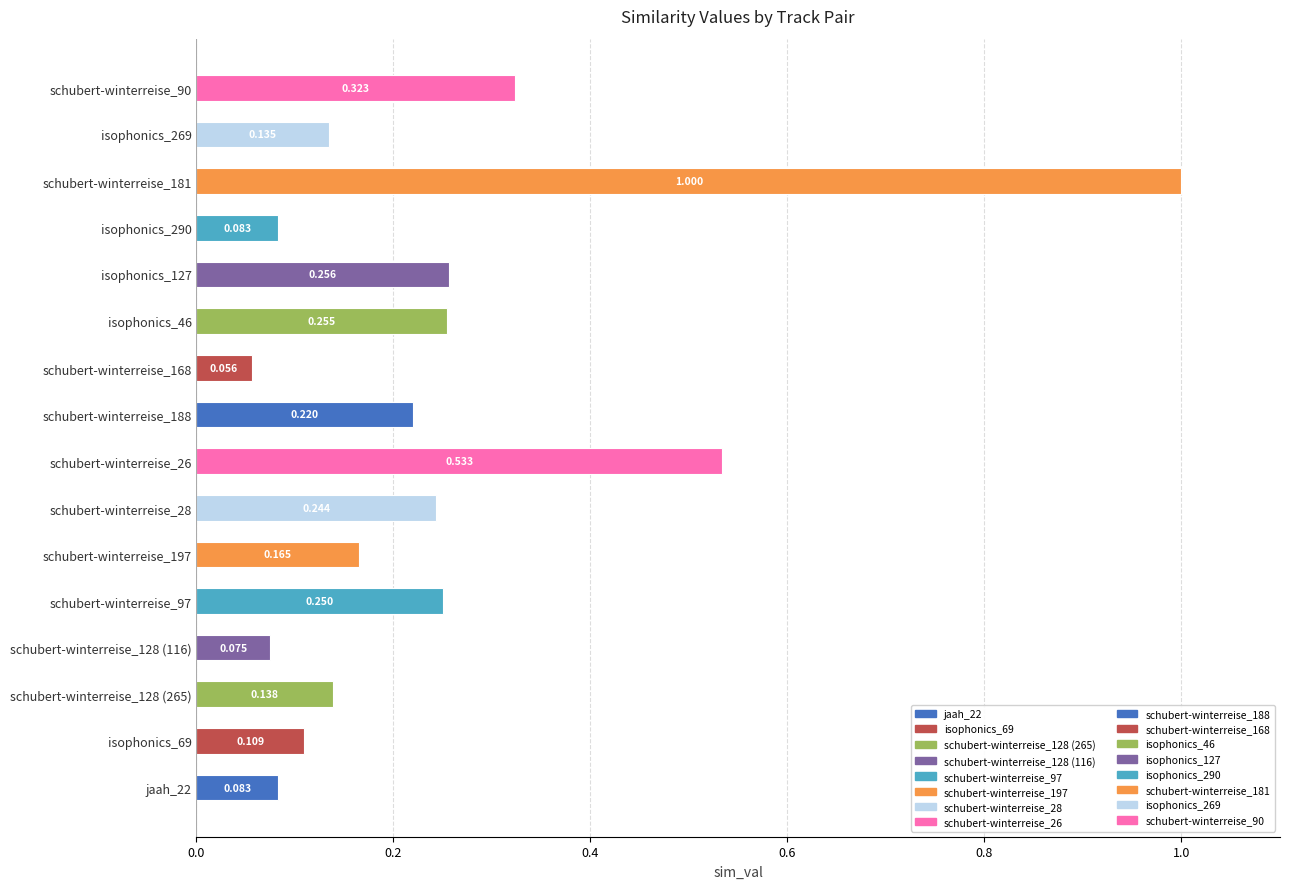

Reading left to right, what are all the values shown in this chart?

0.1	0.1	0.1	0.1	0.2	0.2	0.2	0.5	0.2	0.1	0.3	0.3	0.1	1.0	0.1	0.3